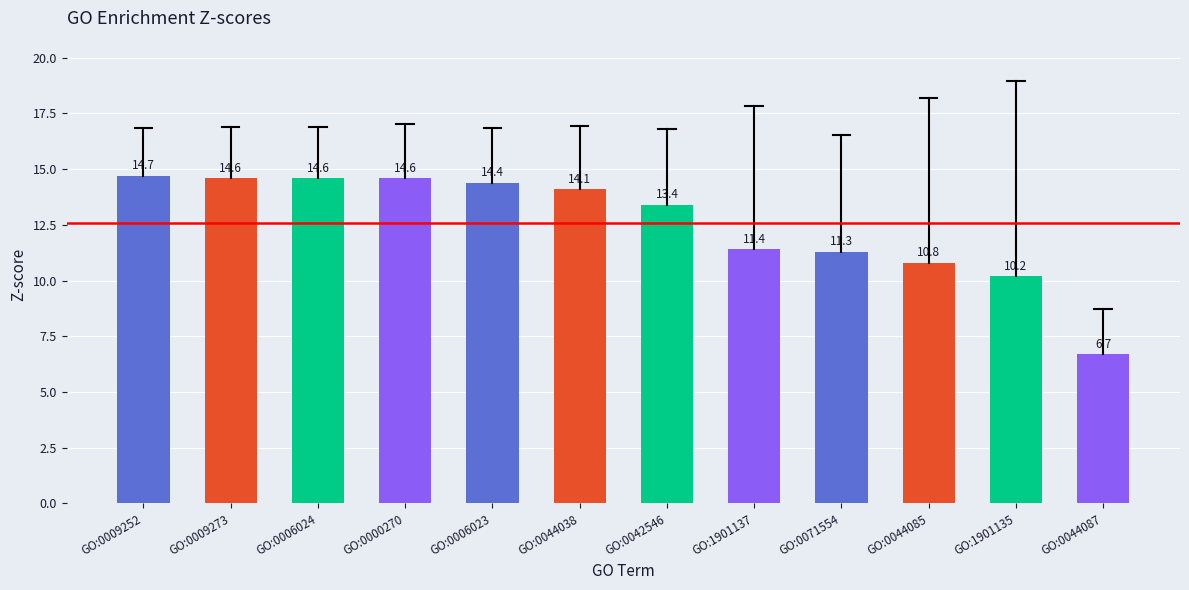

Reading left to right, what are all the values shown in this chart?

14.7	14.6	14.6	14.6	14.4	14.1	13.4	11.4	11.3	10.8	10.2	6.7